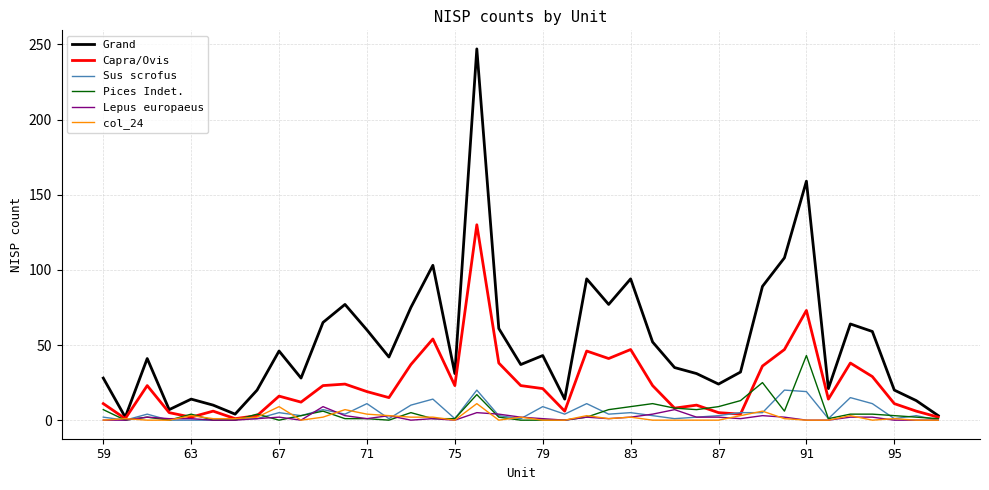

True or false: Sus scrofus has more than 2 interior local peaks.

True